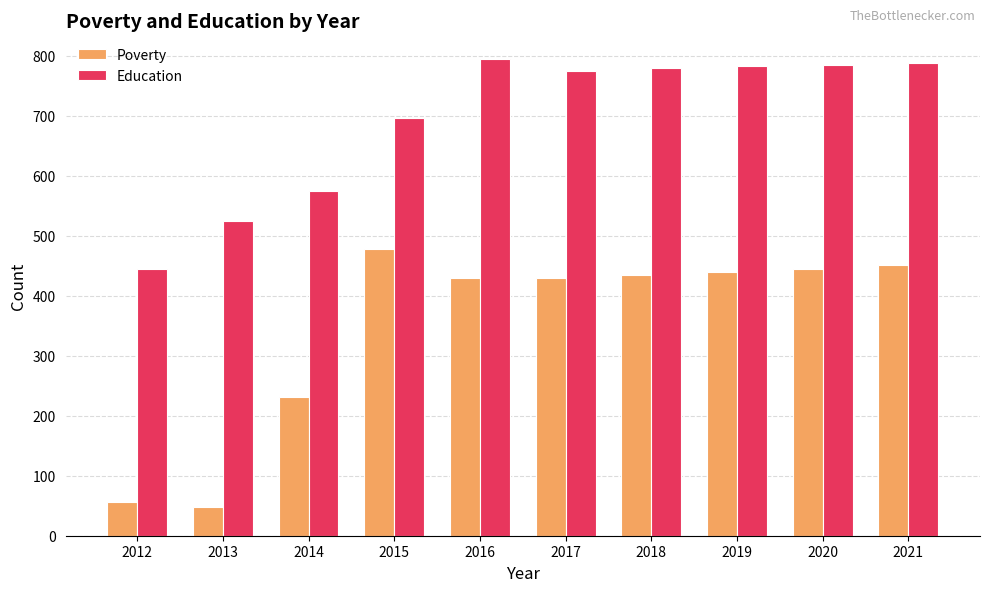

What is the maximum value shown in the chart?

794